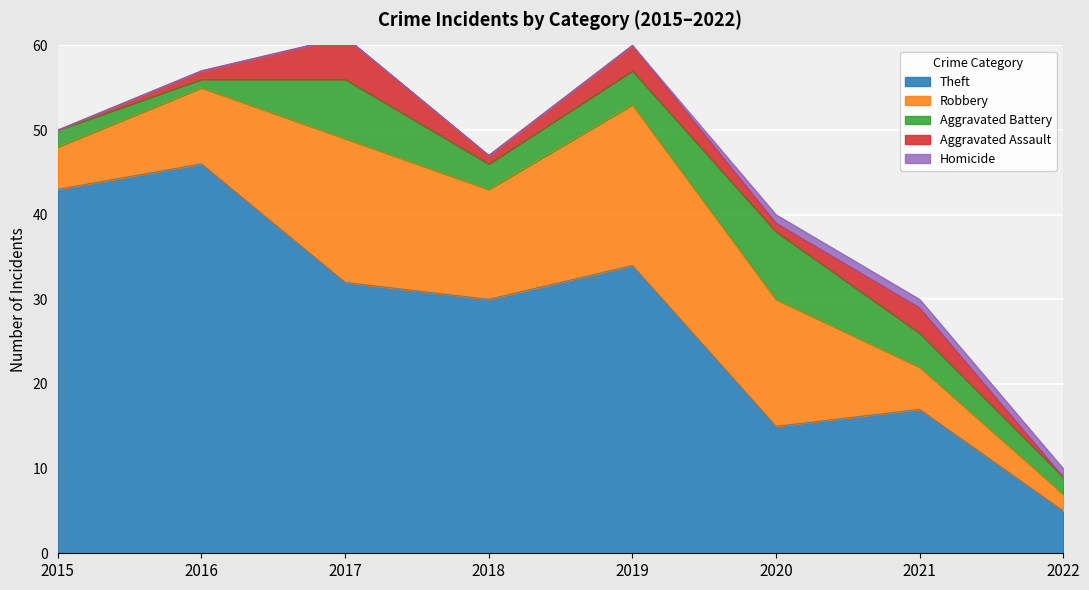

What is the lowest value of the Theft series?

5